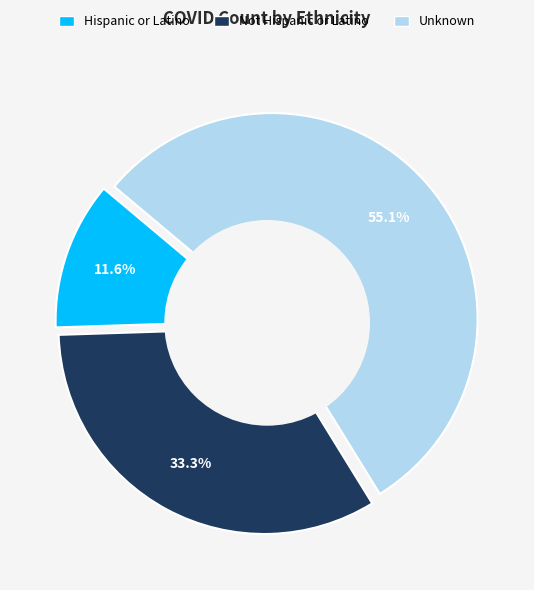

The Hispanic or Latino slice represents 19% of the pie. True or false?

False